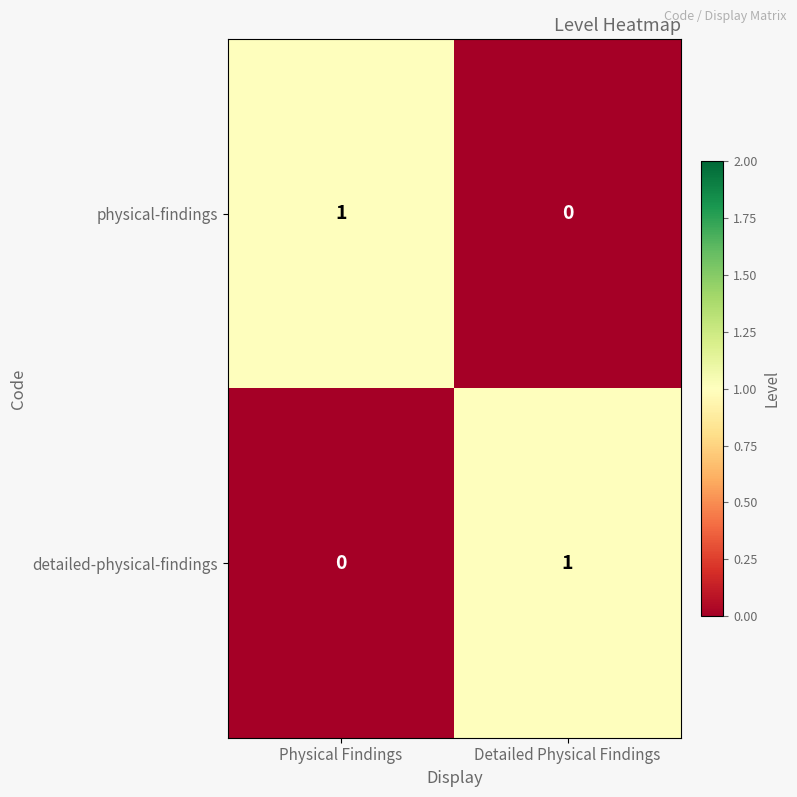

How many distinct data groups are displayed?

2